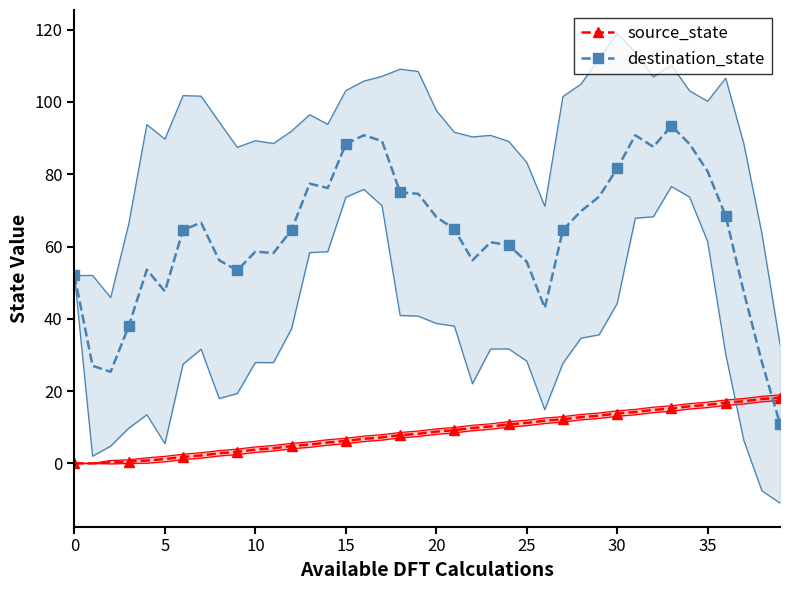

True or false: source_state has more than 2 interior local peaks.

False